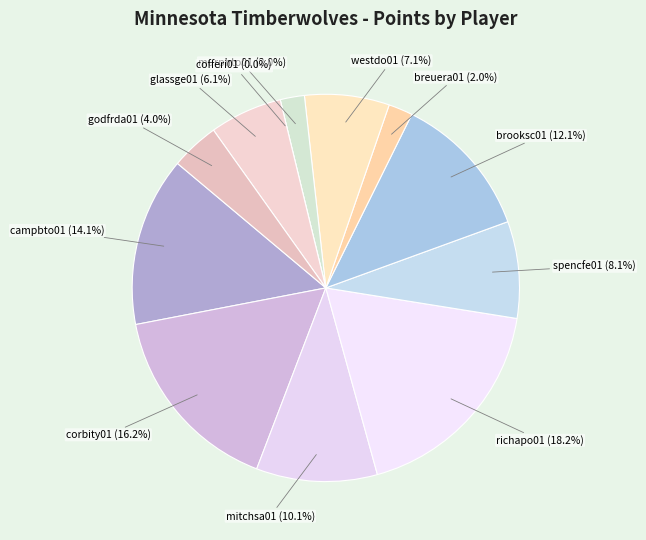

True or false: glassge01 accounts for 6% of the total.

True